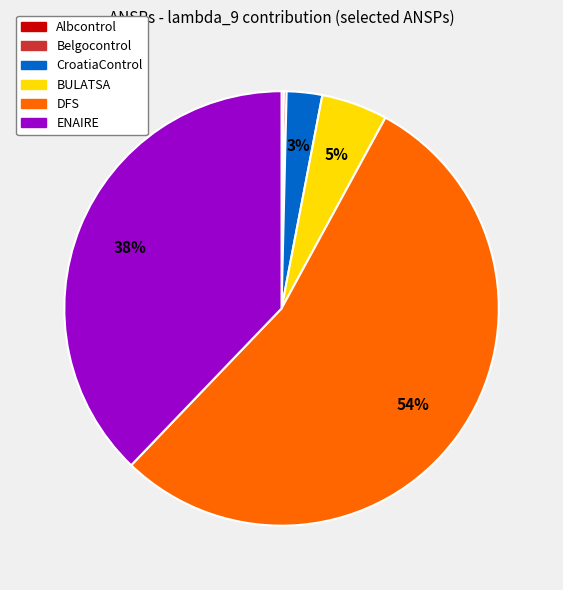

Is it true that DFS is 68% of the pie?

False